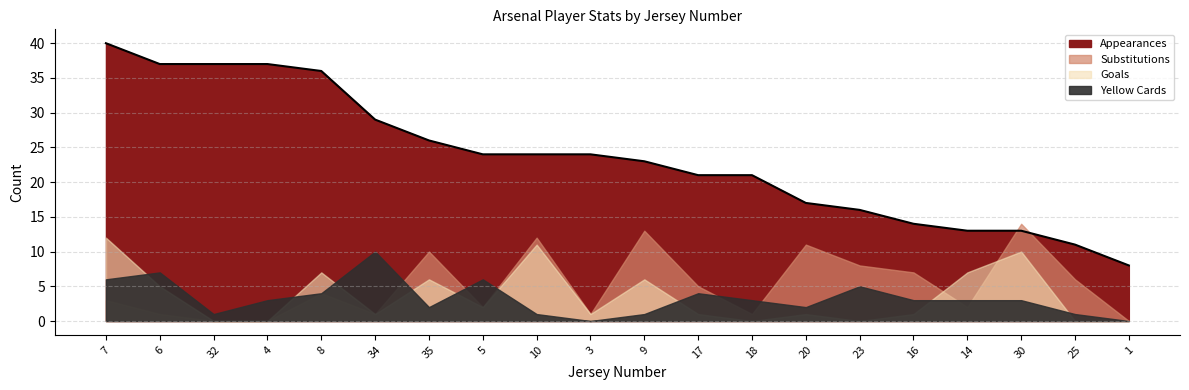

Is the value of Substitutions at 6 greater than the value of Appearances at 3?

No